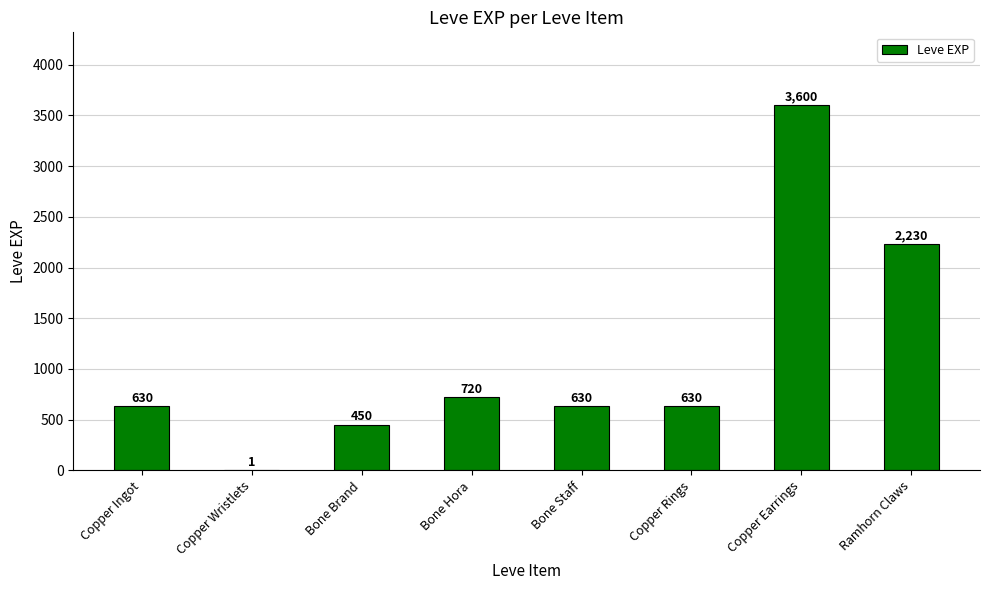

At which category does the chart reach its peak across all series?

Copper Earrings